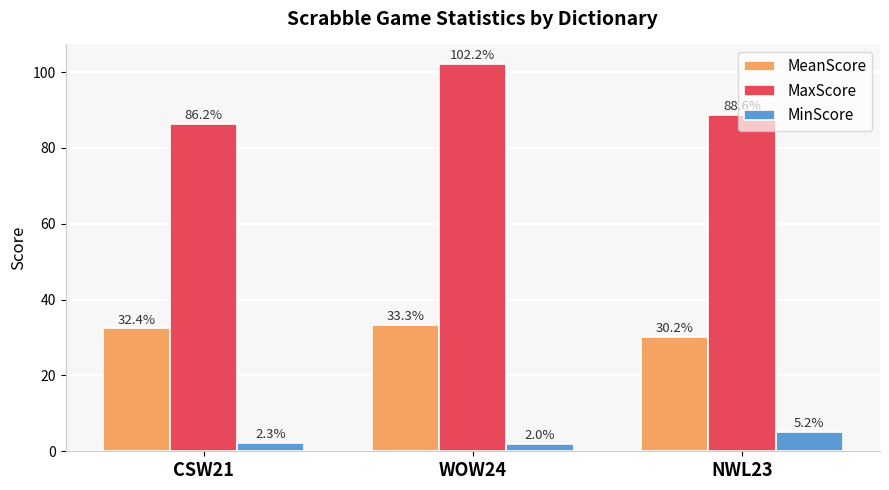

Reading left to right, extract all data points from this chart.

MeanScore: CSW21=32.4	WOW24=33.3	NWL23=30.2
MaxScore: CSW21=86.2	WOW24=102.2	NWL23=88.6
MinScore: CSW21=2.3	WOW24=2.0	NWL23=5.2